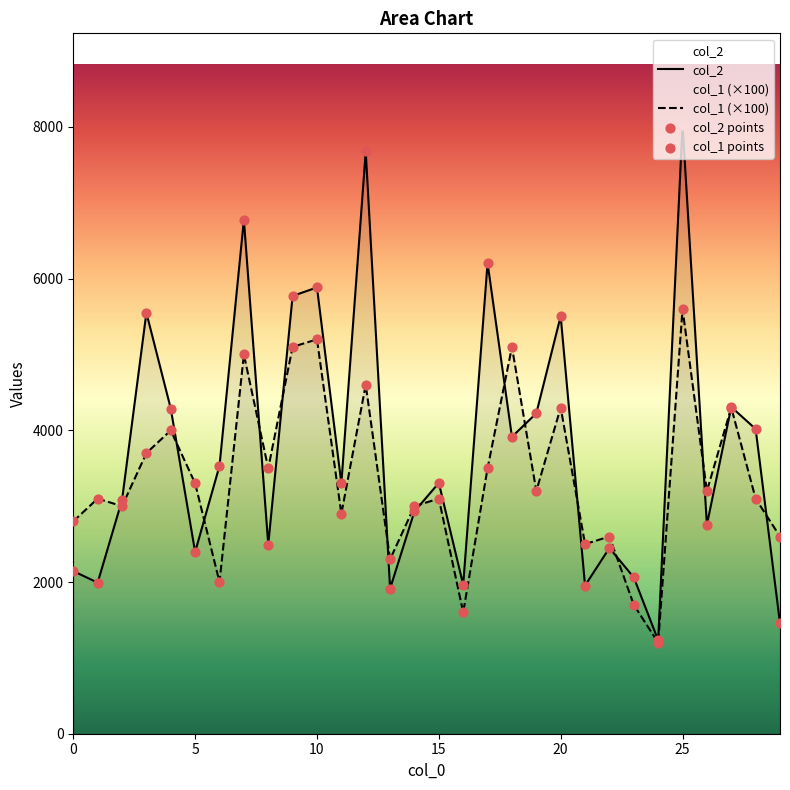

What is the total value across all series at 22?

5049